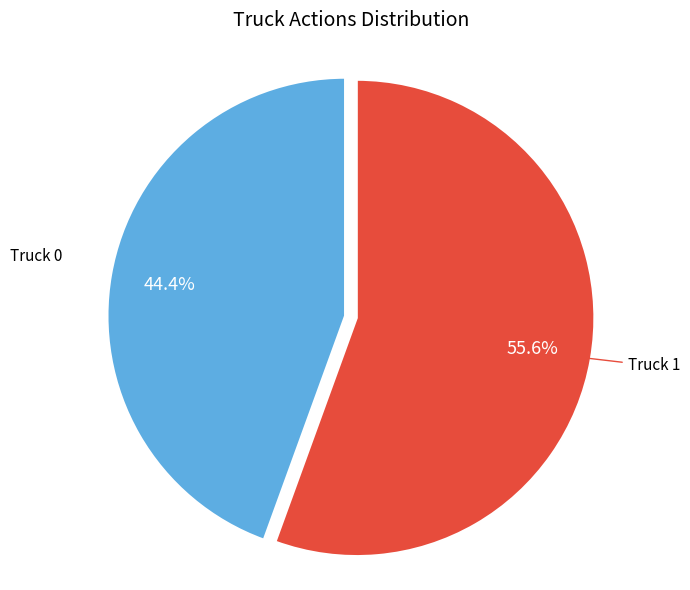

Is there a majority slice in this chart?

Yes